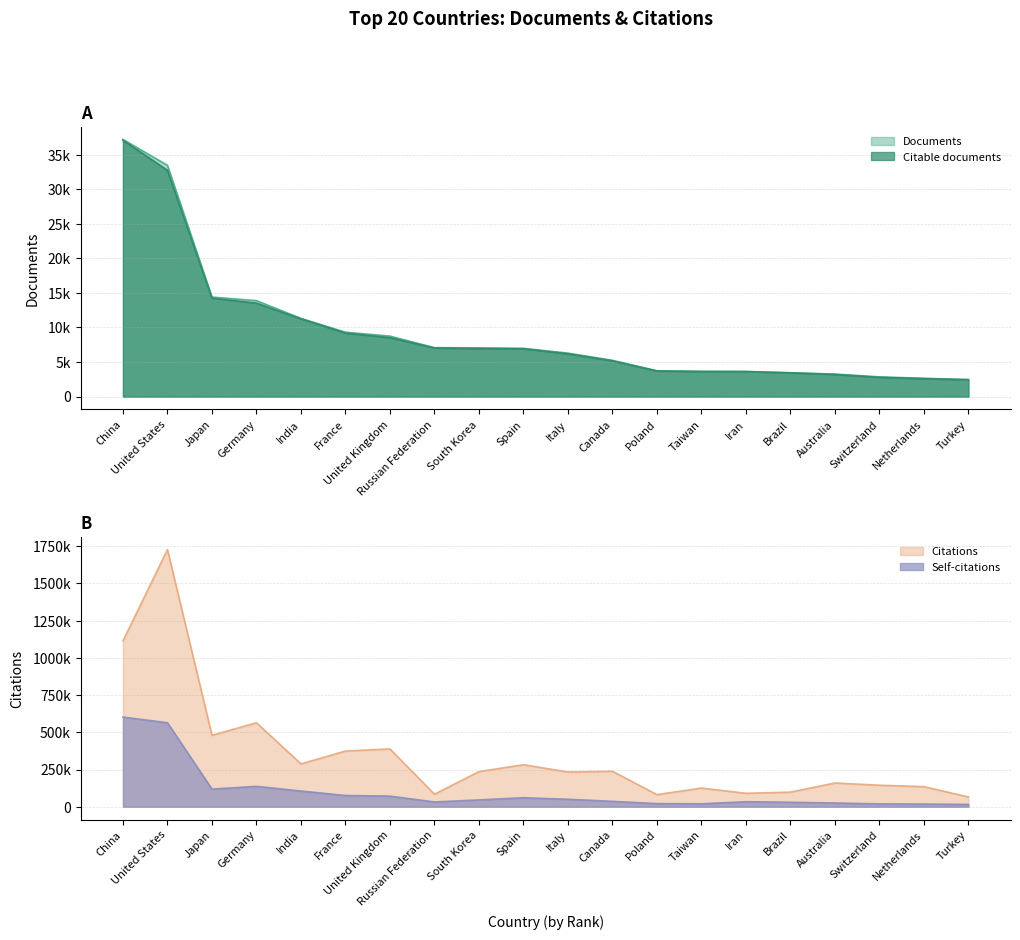

What is the smallest value displayed?

2445